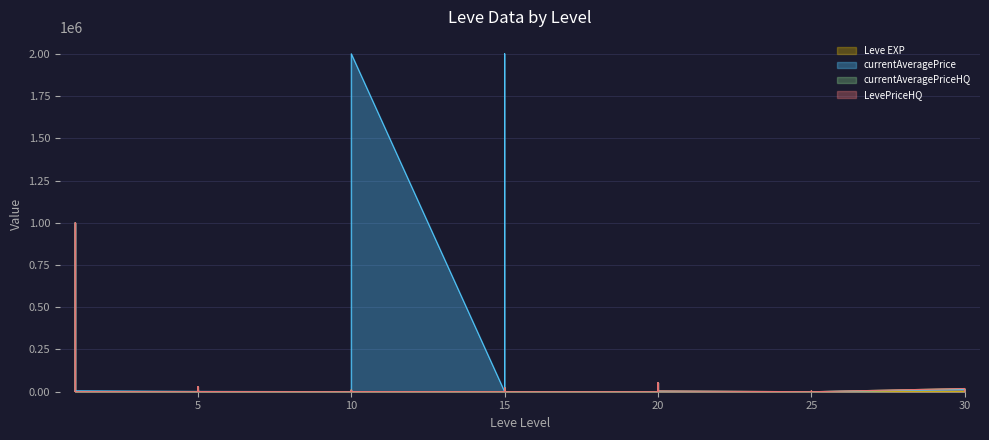

True or false: Leve EXP has a value of 3.3 at 10.

False